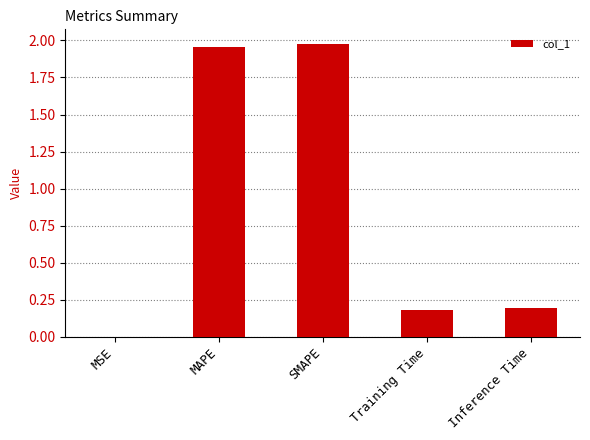

Is it true that the value at SMAPE is 0.6?

False